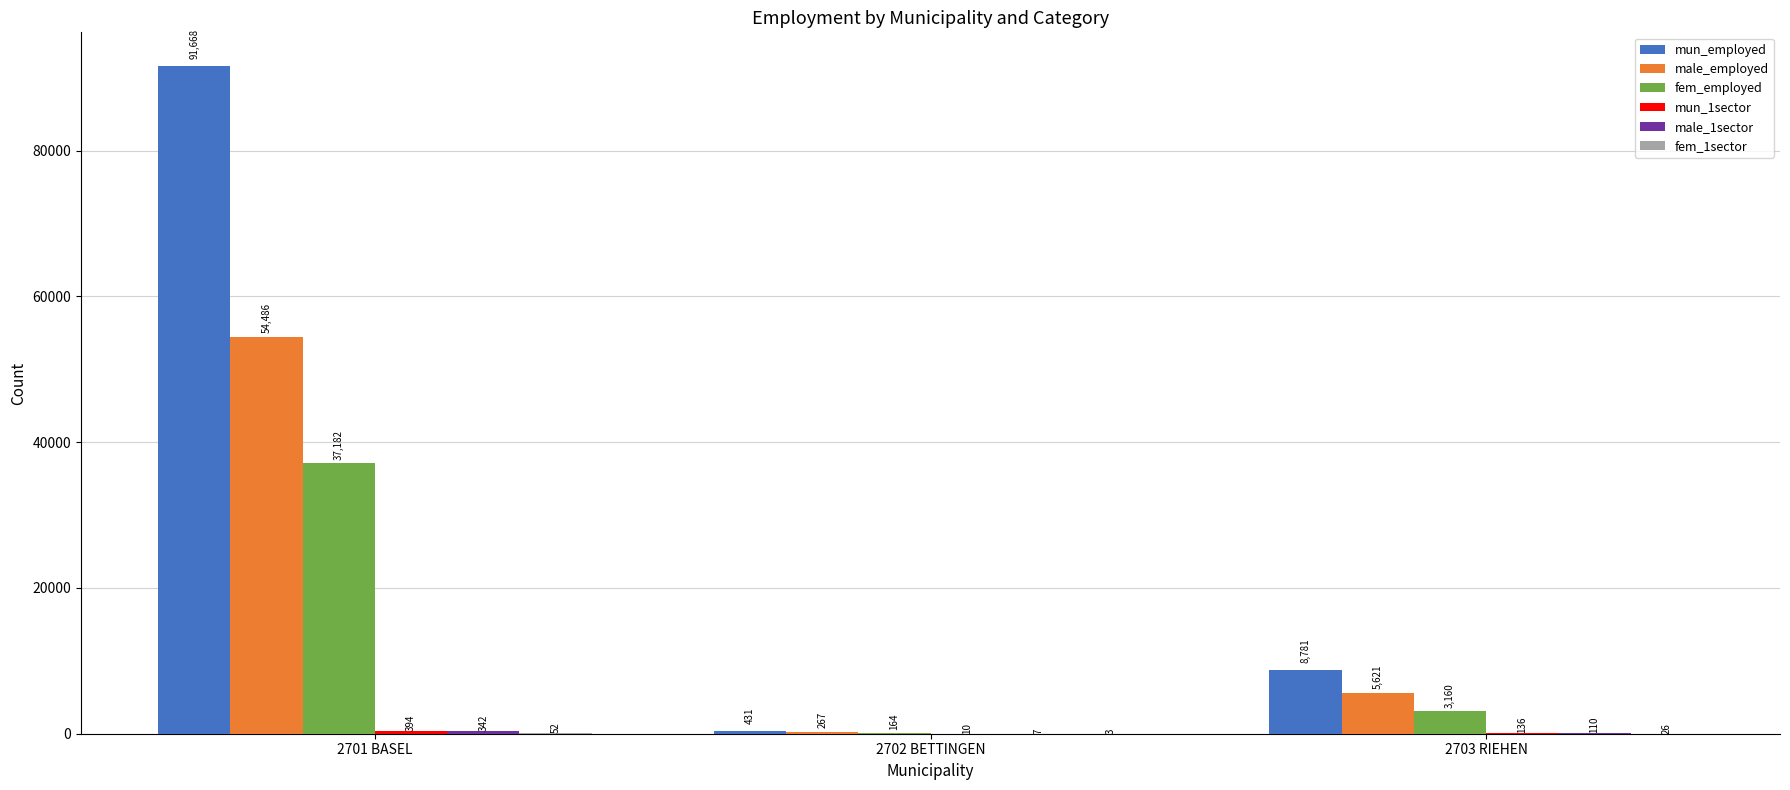

At which label does fem_employed reach its peak?

2701 BASEL